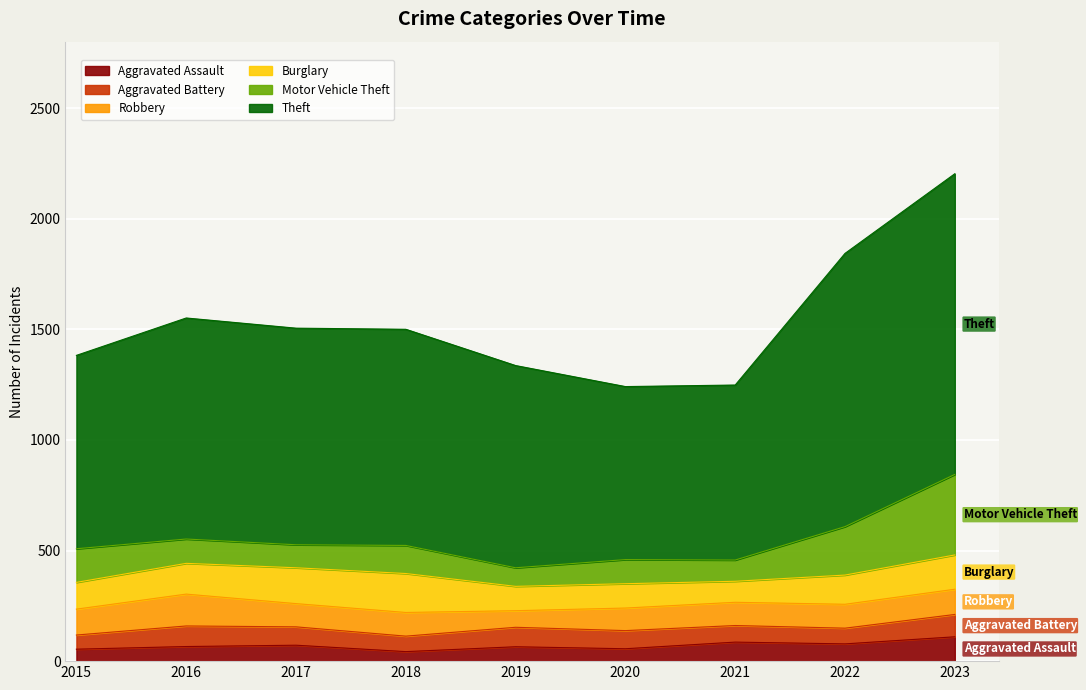

True or false: Aggravated Assault and Motor Vehicle Theft cross at least once.

False